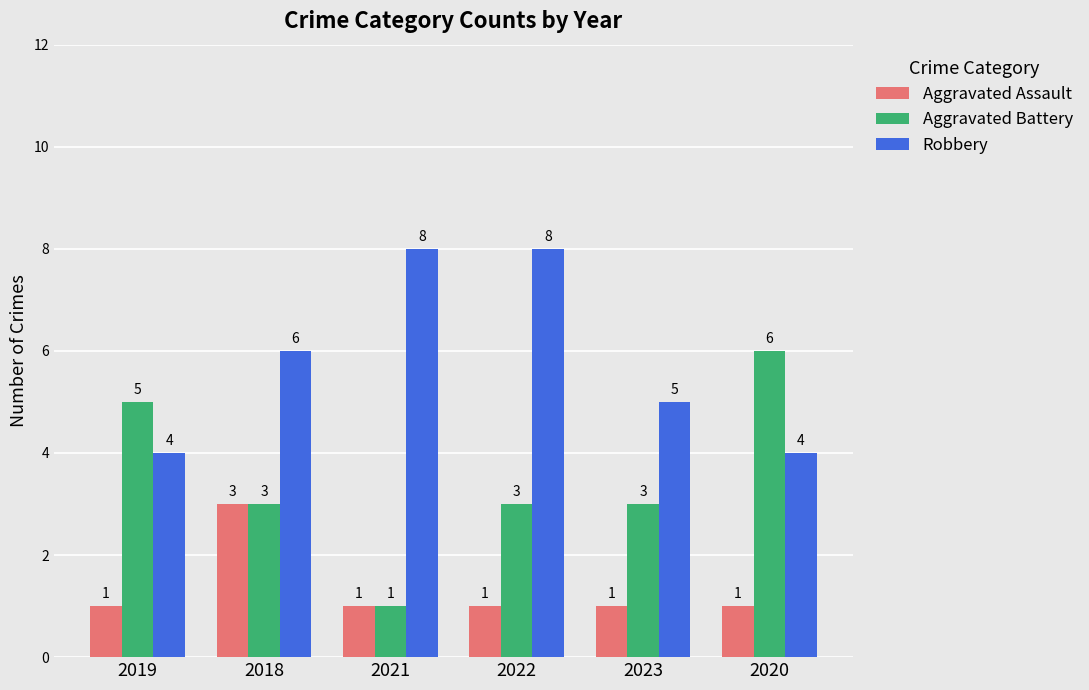

What is the difference between the maximum and minimum values in the Robbery series?

4